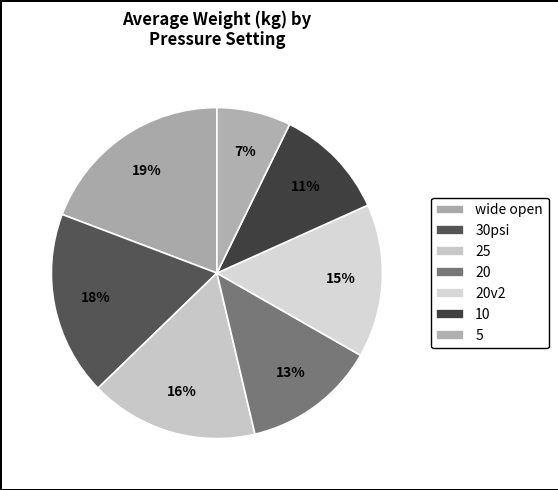

Rank the categories by value from highest to lowest.

wide open, 30psi, 25, 20v2, 20, 10, 5